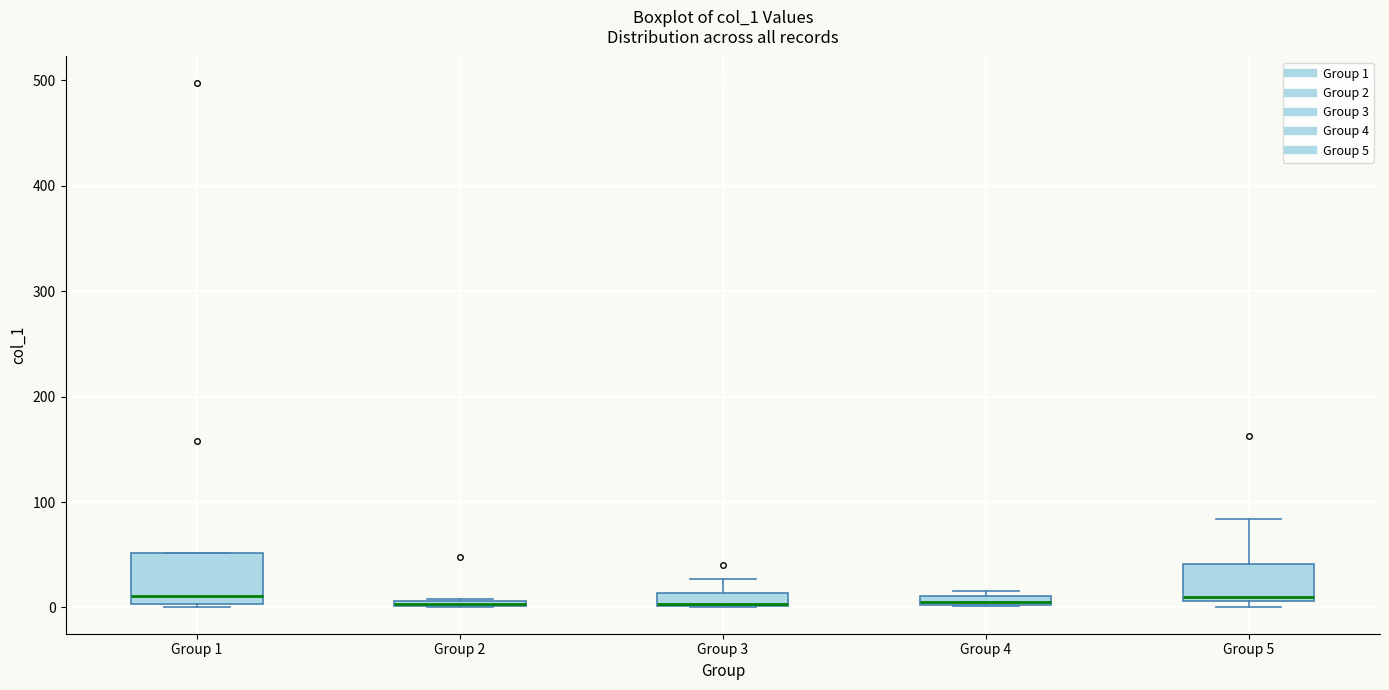

Which box is the tallest, from its lower edge to its upper edge?

Group 1